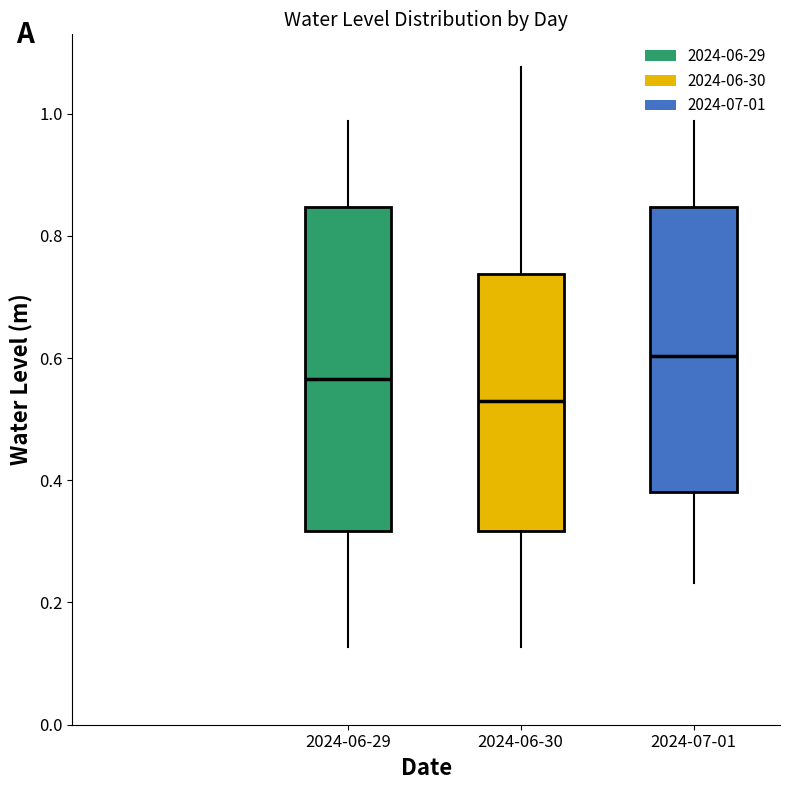

Which box is the tallest, from its lower edge to its upper edge?

2024-06-29